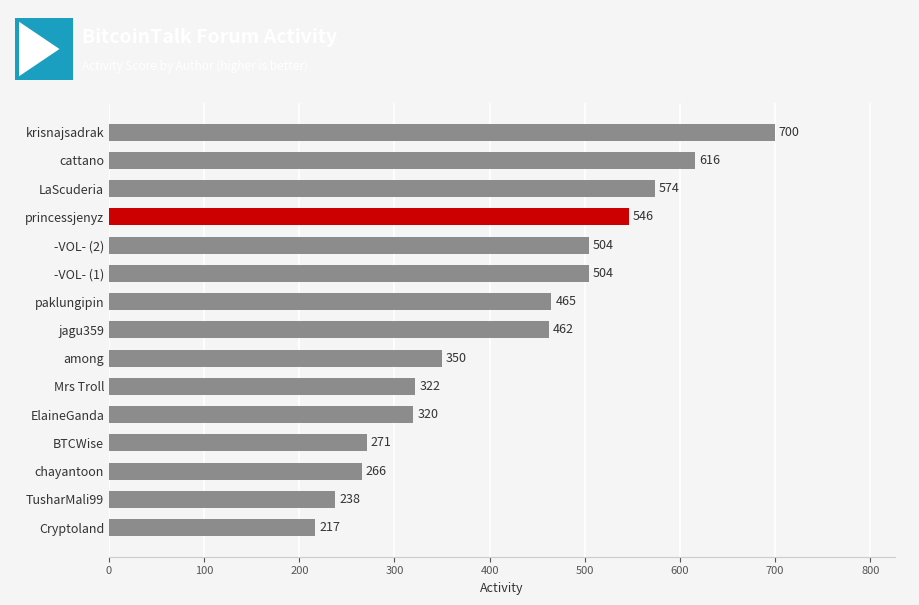

What is the difference between the maximum and minimum values?

483